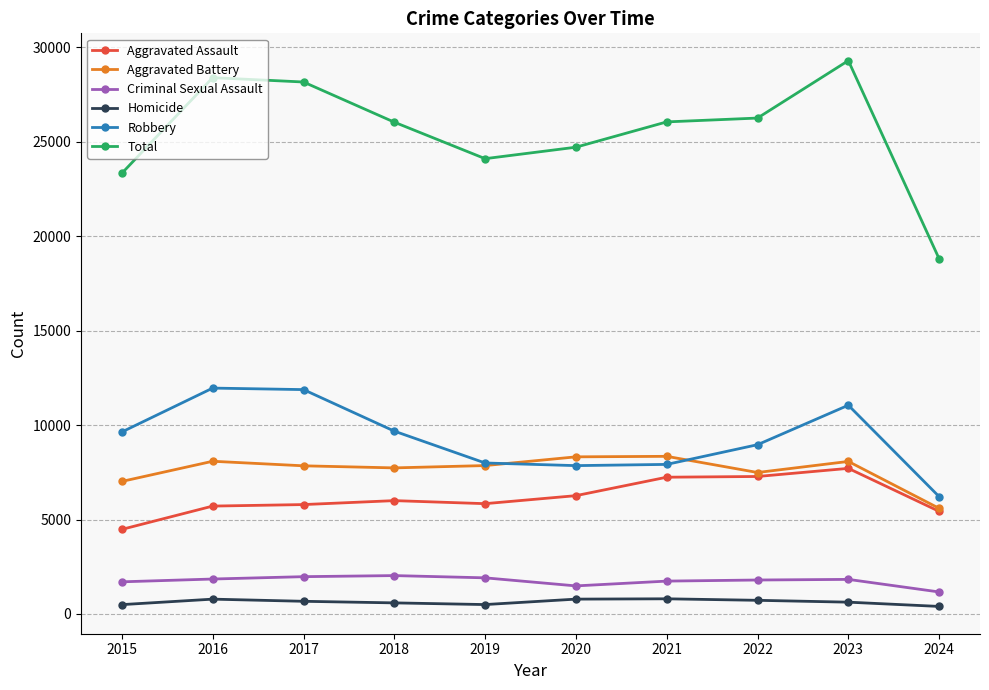

What is the minimum value shown in the chart?

400